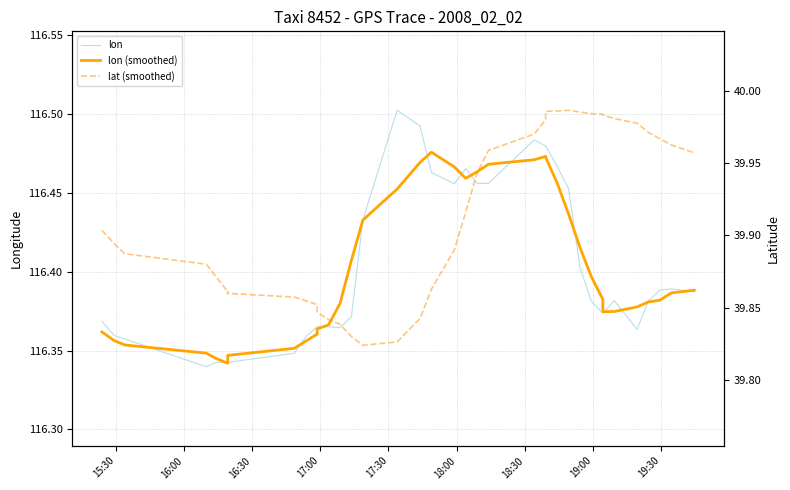

How many distinct data groups are displayed?

3